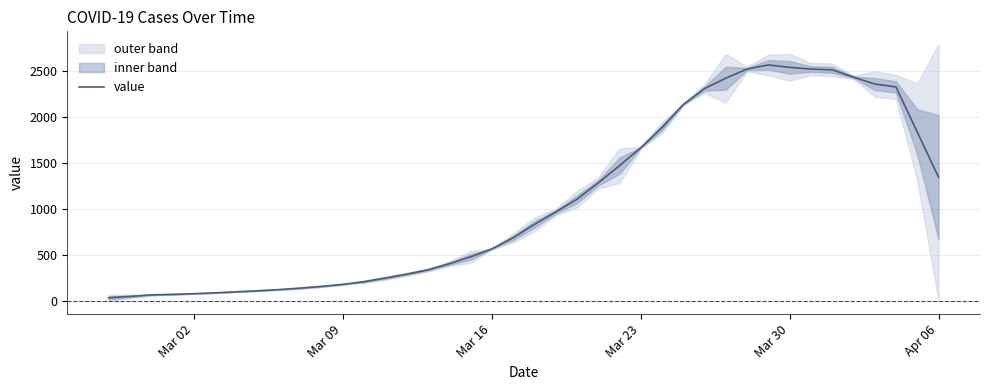

True or false: there are more than 2 points higher than both neighbors.

False